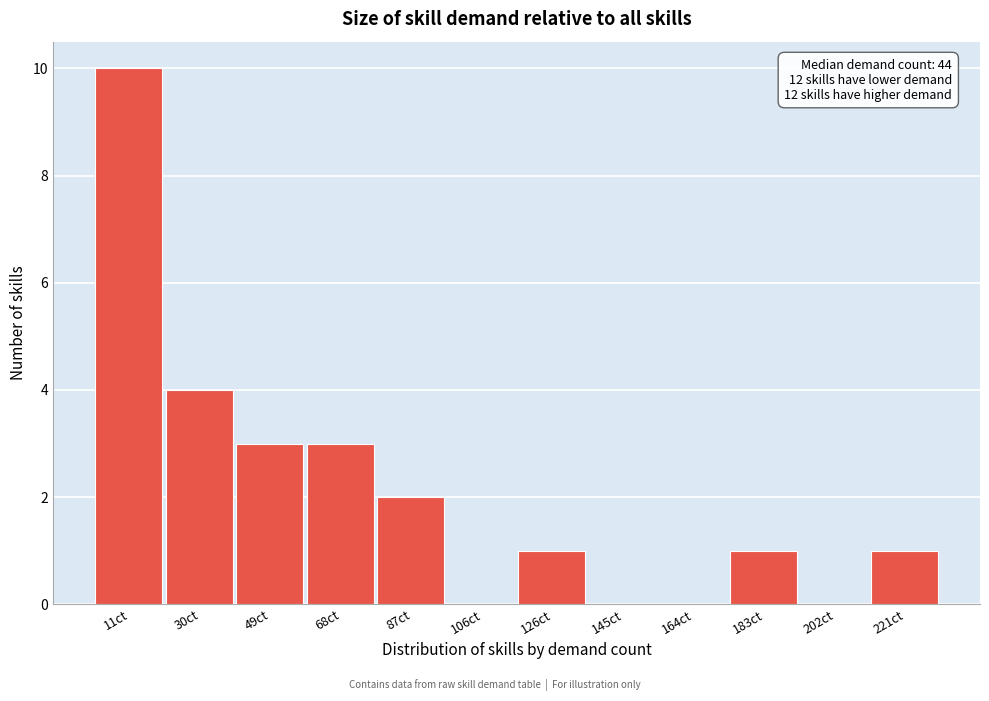

Reading left to right, extract all data points from this chart.

11ct=10	30ct=4	49ct=3	68ct=3	87ct=2	106ct=0	126ct=1	145ct=0	164ct=0	183ct=1	202ct=0	221ct=1